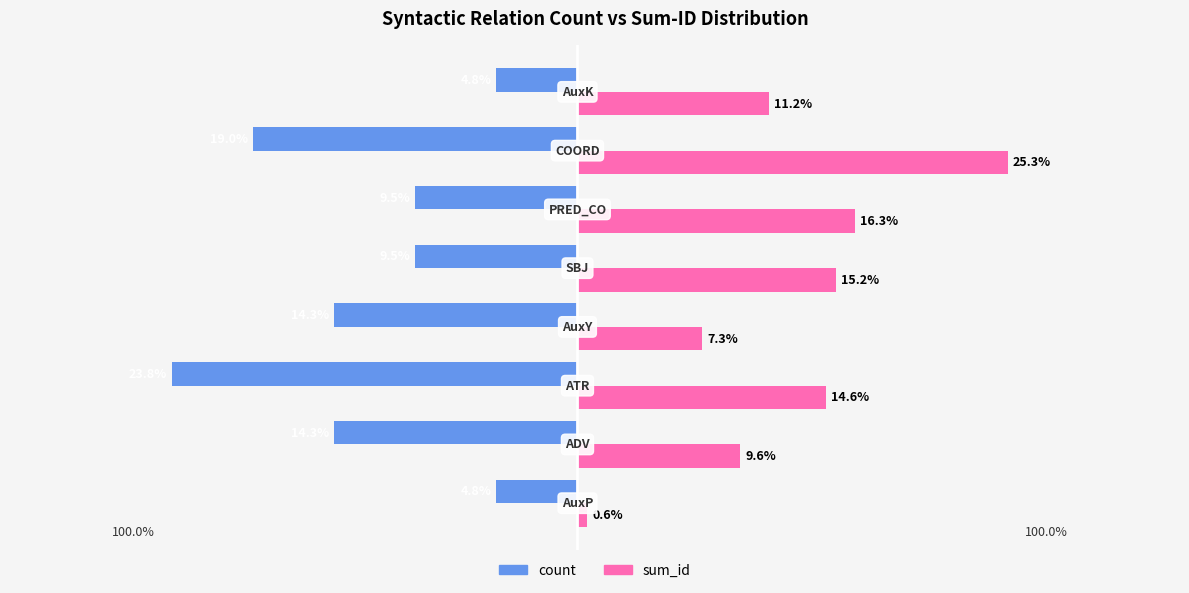

List the series in order of their overall mean, highest first.

sum_id, count